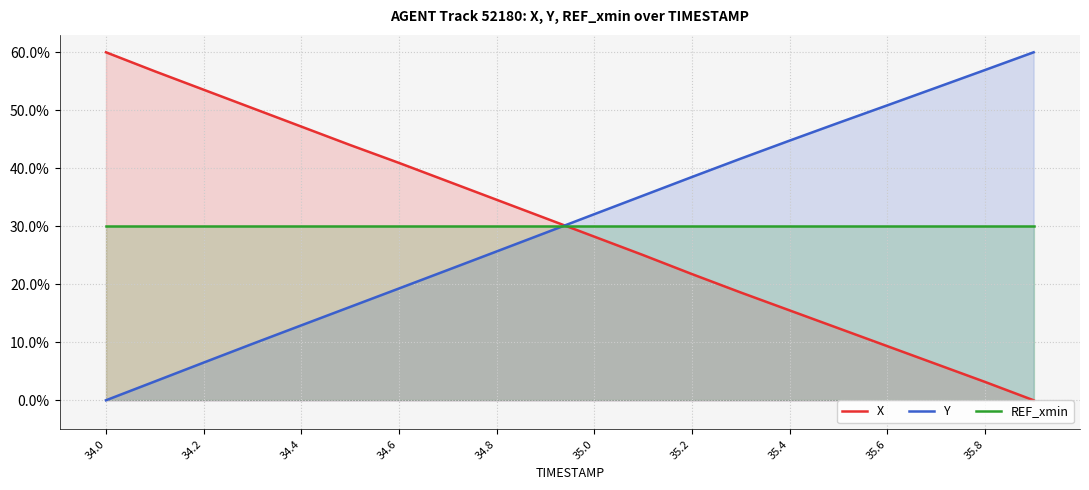

What is the maximum value shown in the chart?

60.0